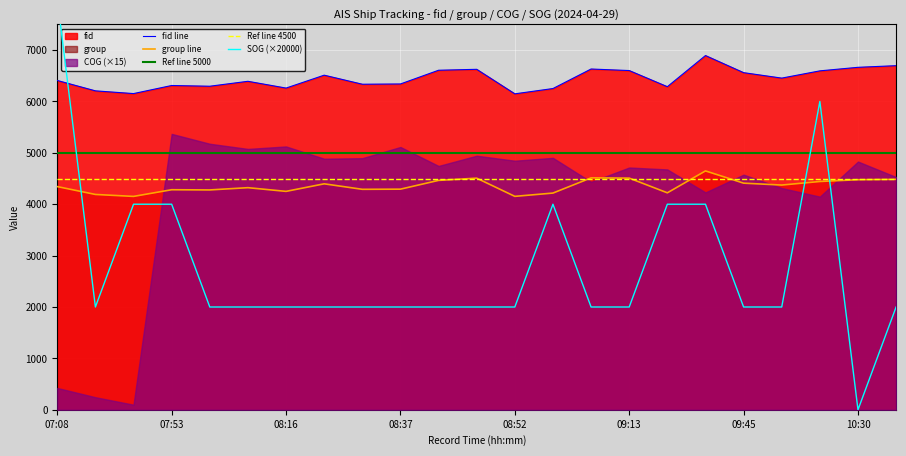

What is the spread (max minus min) of values at 09:07?

4631